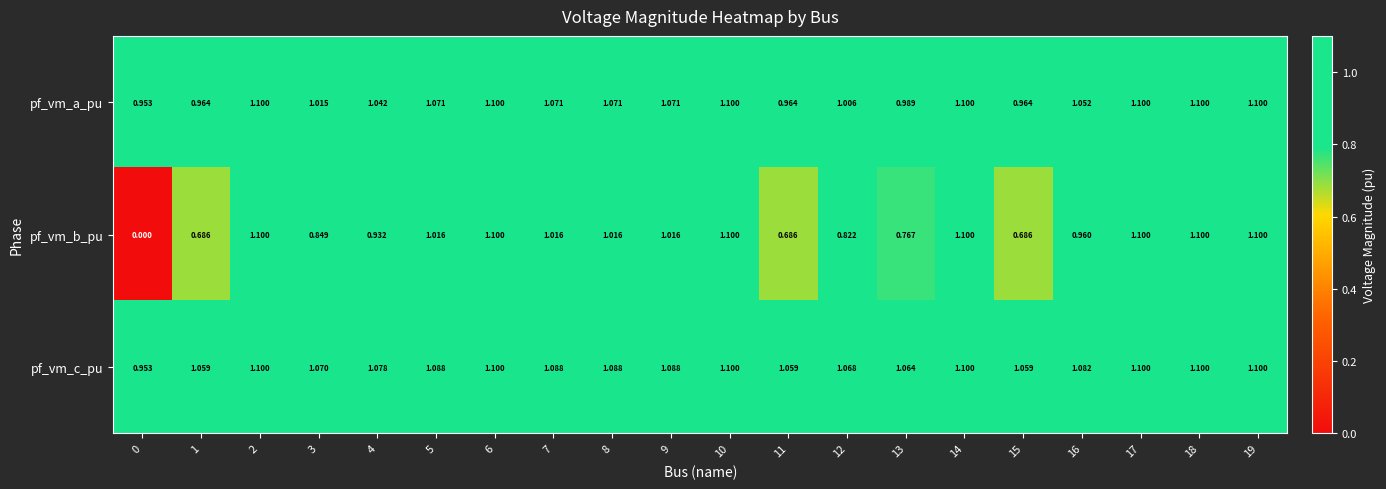

Which series has the largest total across all categories?

pf_vm_c_pu